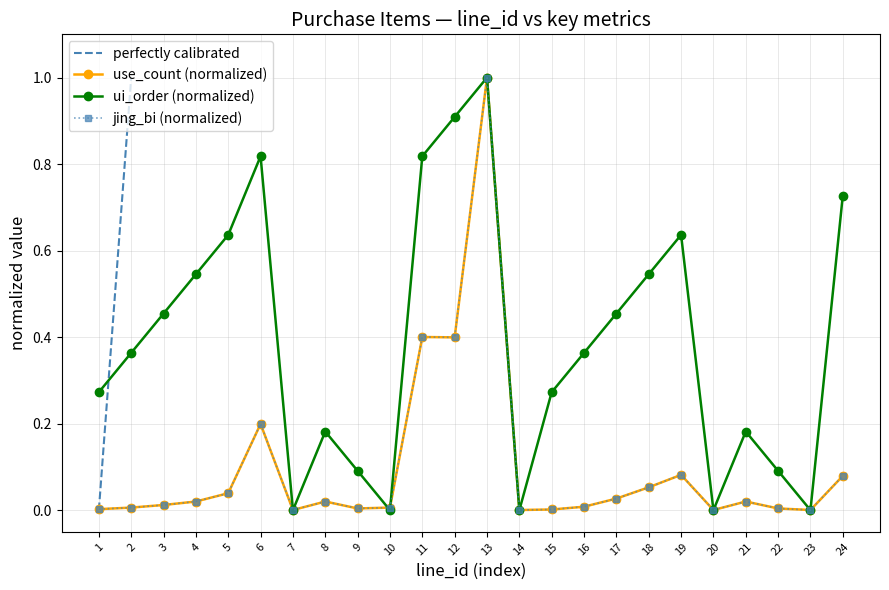

At which category does the chart reach its minimum across all series?

7